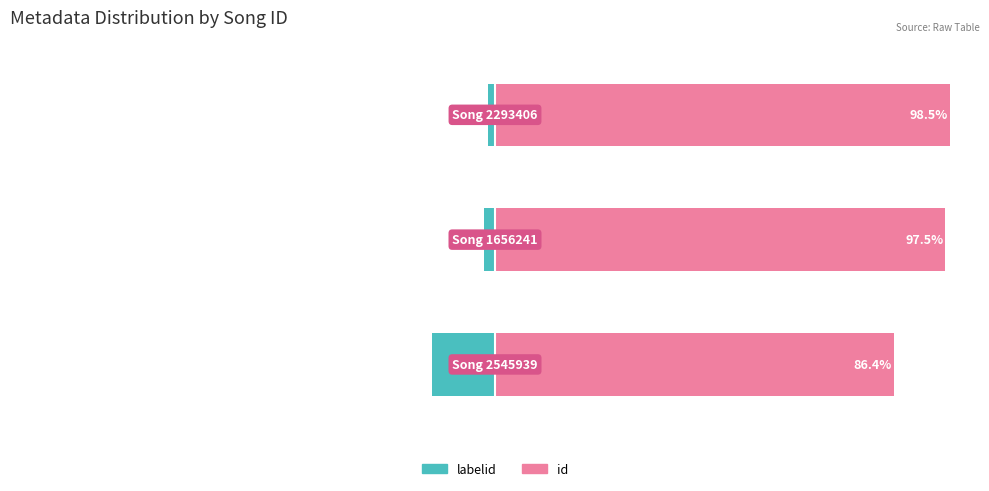

What is the smallest value displayed?

-13.6